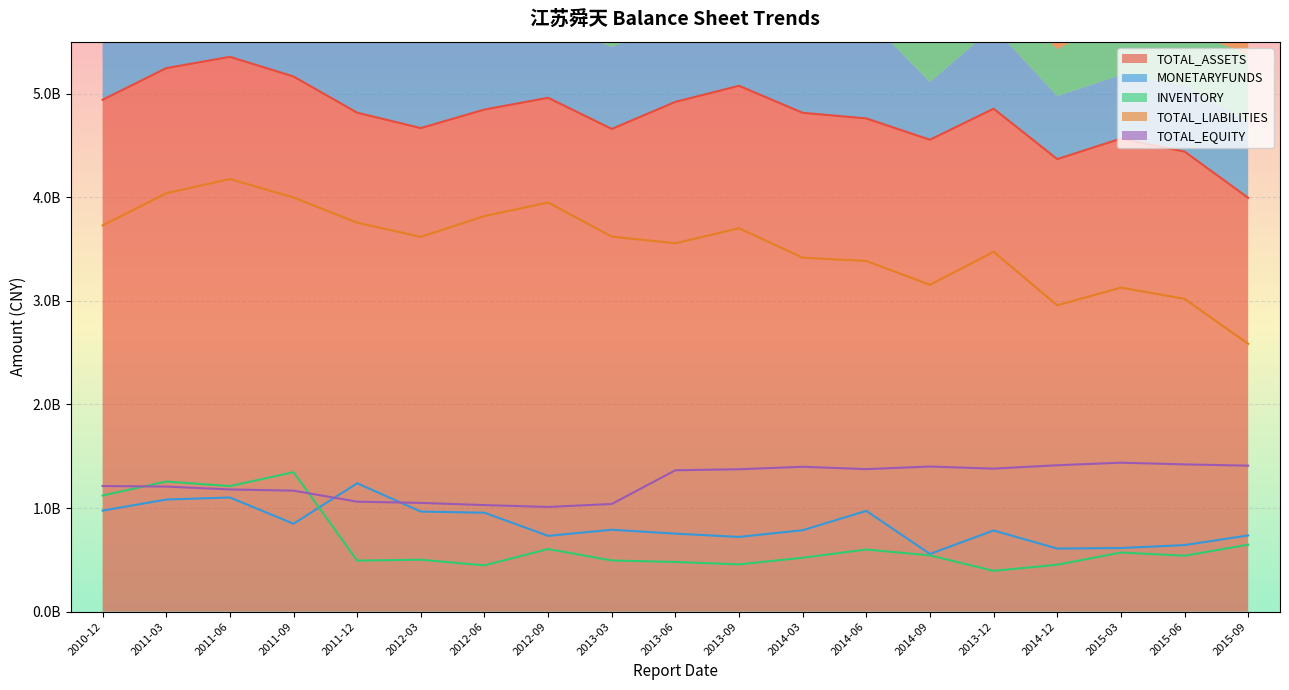

Which series changed the most between 2012-03 and 2013-03?

MONETARYFUNDS